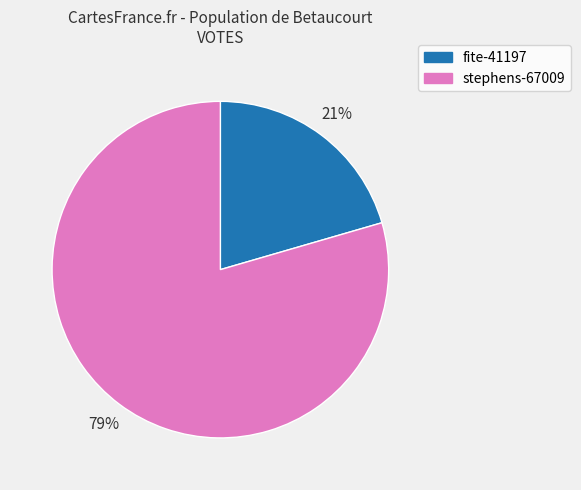

Is it true that stephens-67009 is 92% of the pie?

False